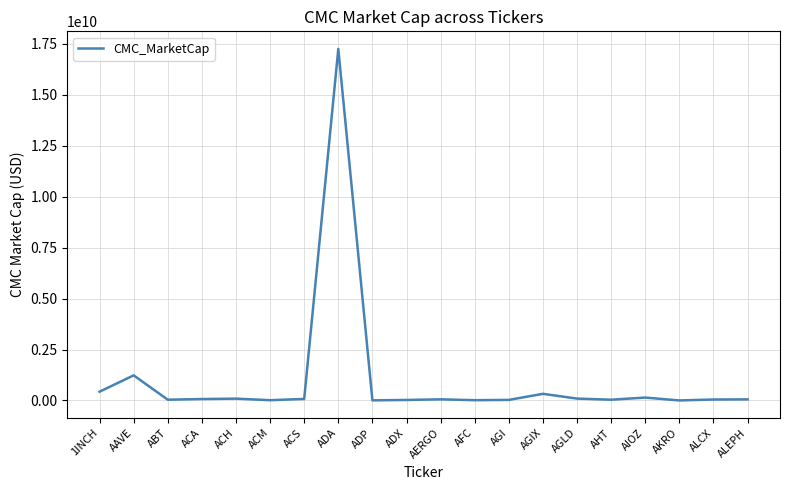

The value at 1INCH is 430543160. True or false?

True